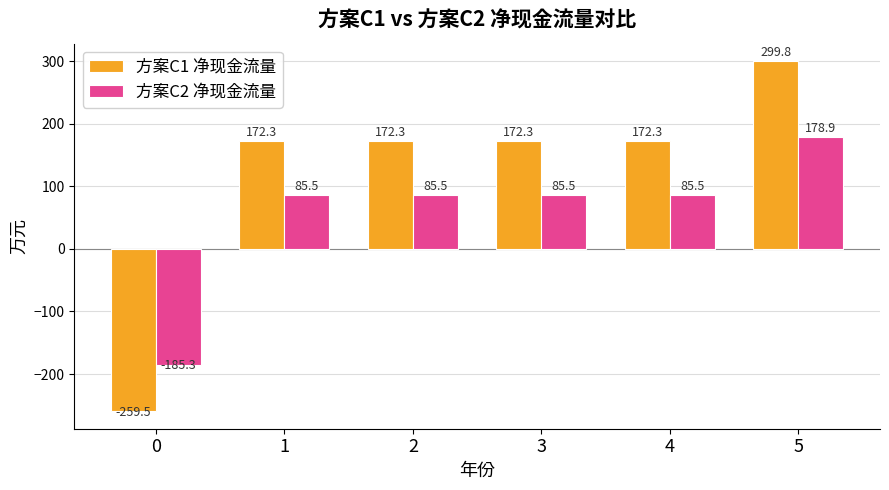

Which series has the widest spread of values?

方案C1 净现金流量